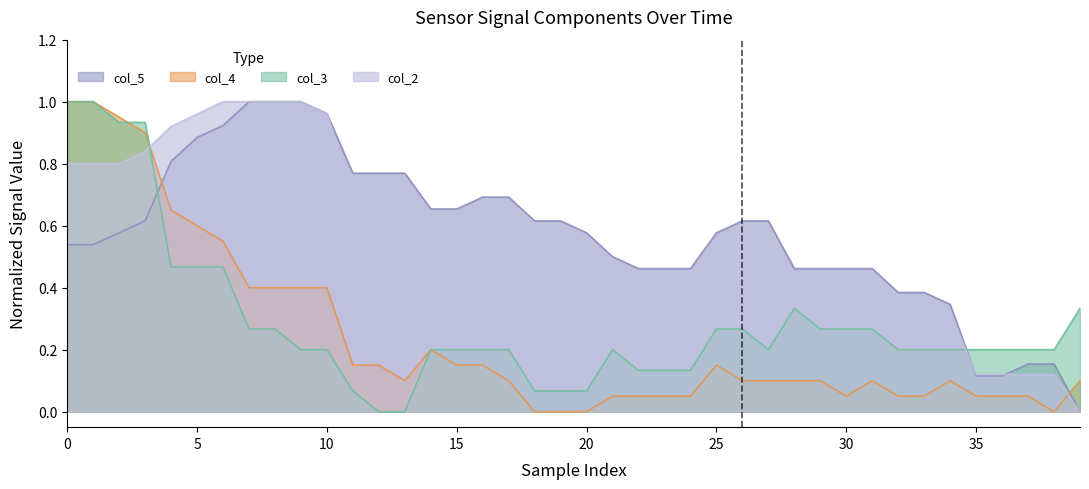

How many values in the col_3 series exceed 0?

38